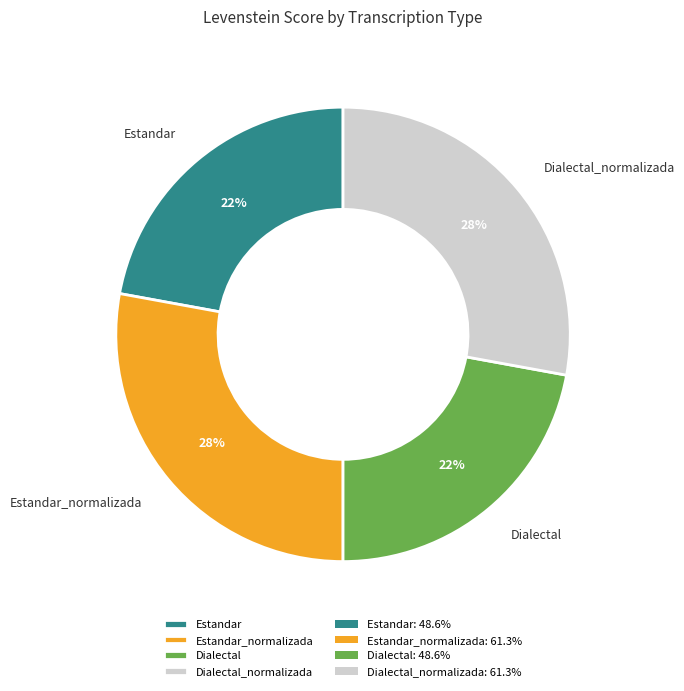

To the nearest percent, what is the average slice percentage?

25%